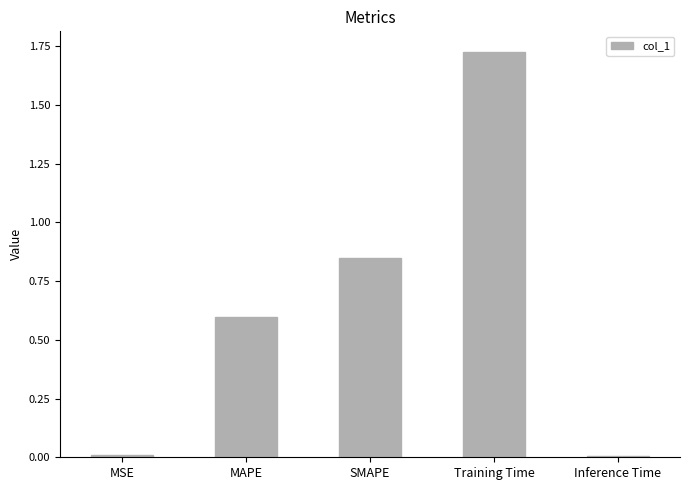

What is the ratio of the value at SMAPE to the value at Training Time?

0.5